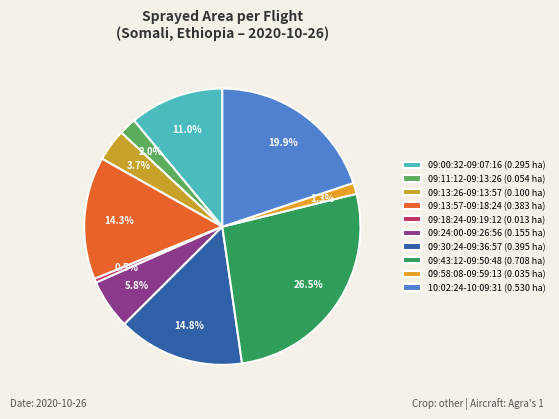

To the nearest percent, what is the difference between the 09:58:08-09:59:13 and 09:43:12-09:50:48 slice percentages?

25%